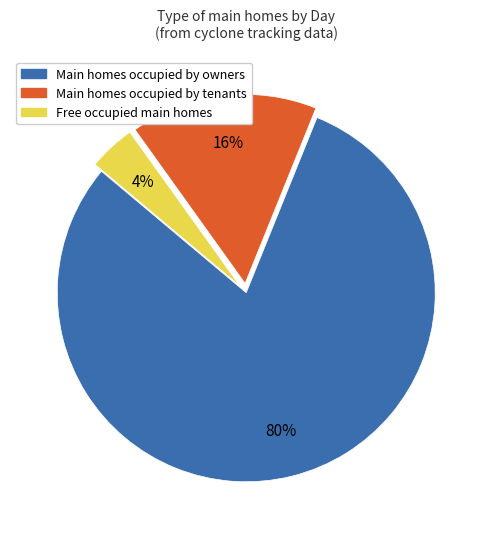

How many segments does this pie chart have?

3